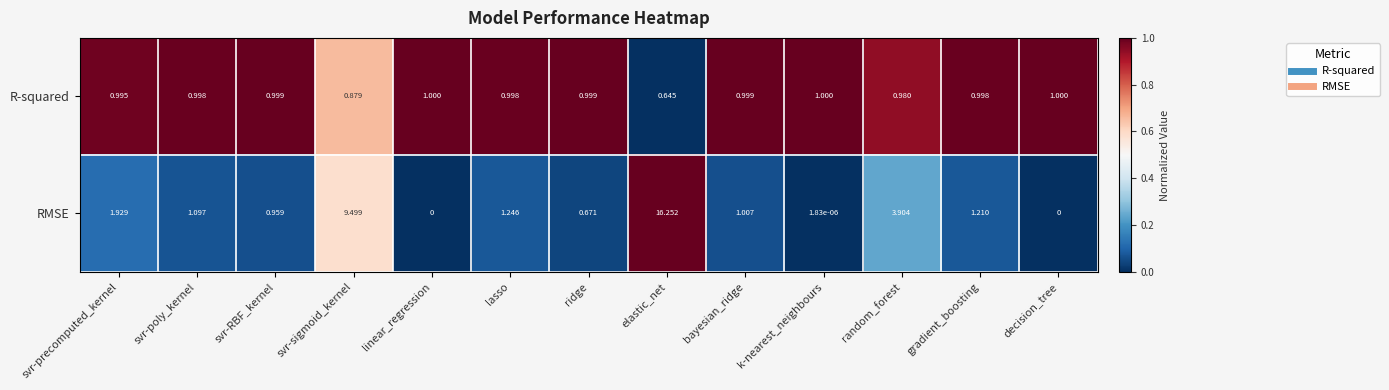

Between lasso and random_forest, which series saw the biggest shift?

RMSE